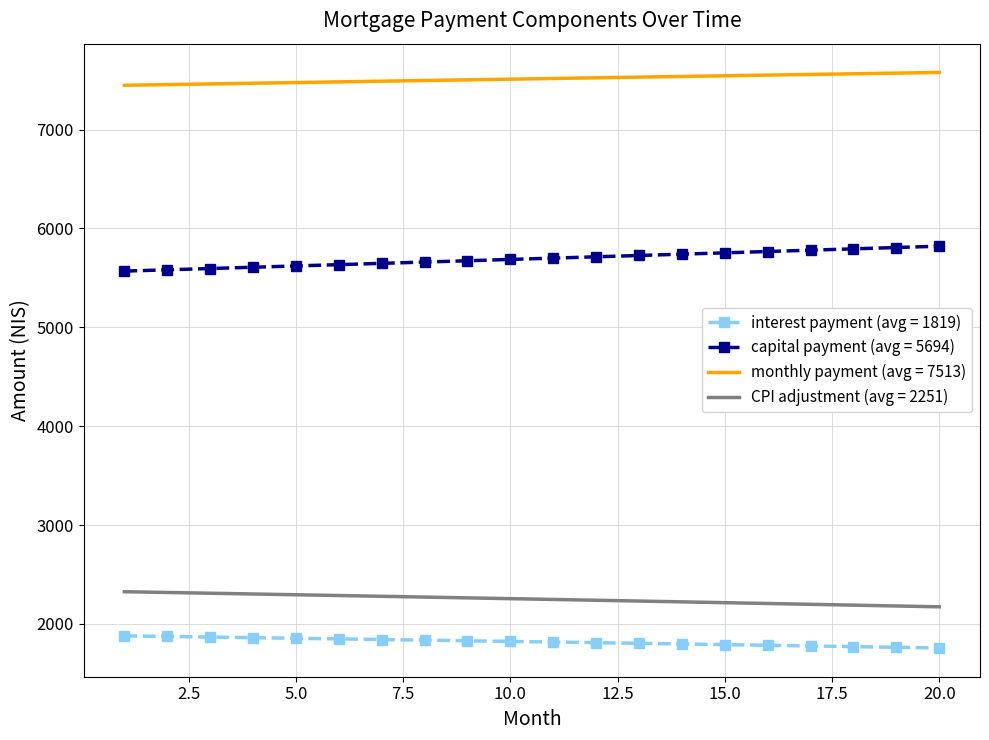

True or false: capital payment (avg = 5694) and CPI adjustment (avg = 2251) intersect in this chart.

False